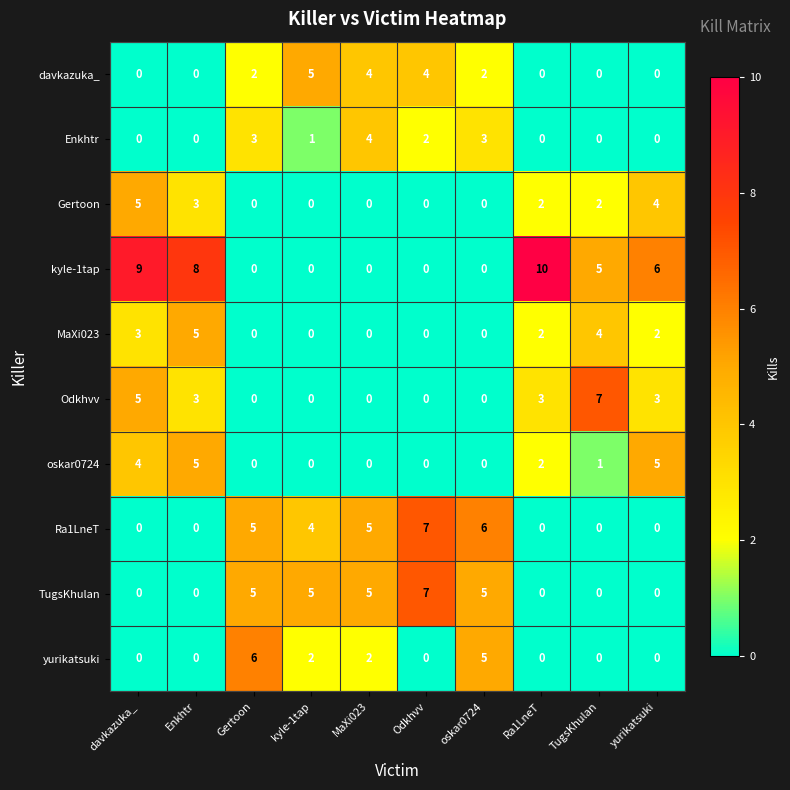

What is the total value across all series at Odkhvv?

20